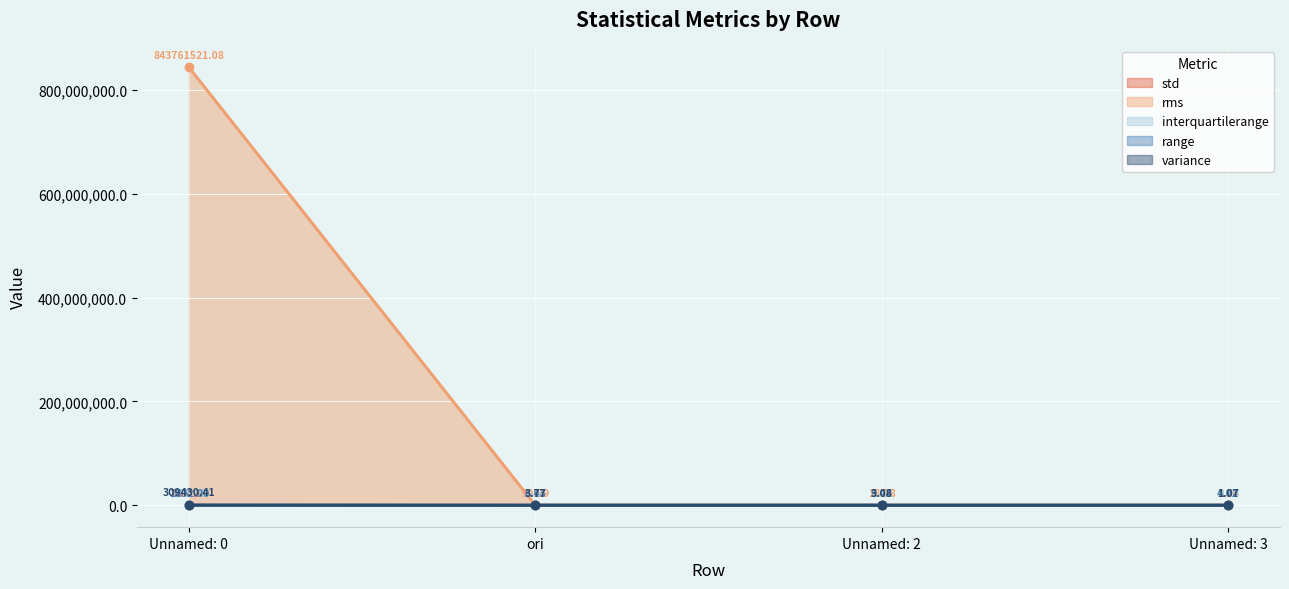

What is the label of the 1st point from the left?

Unnamed: 0